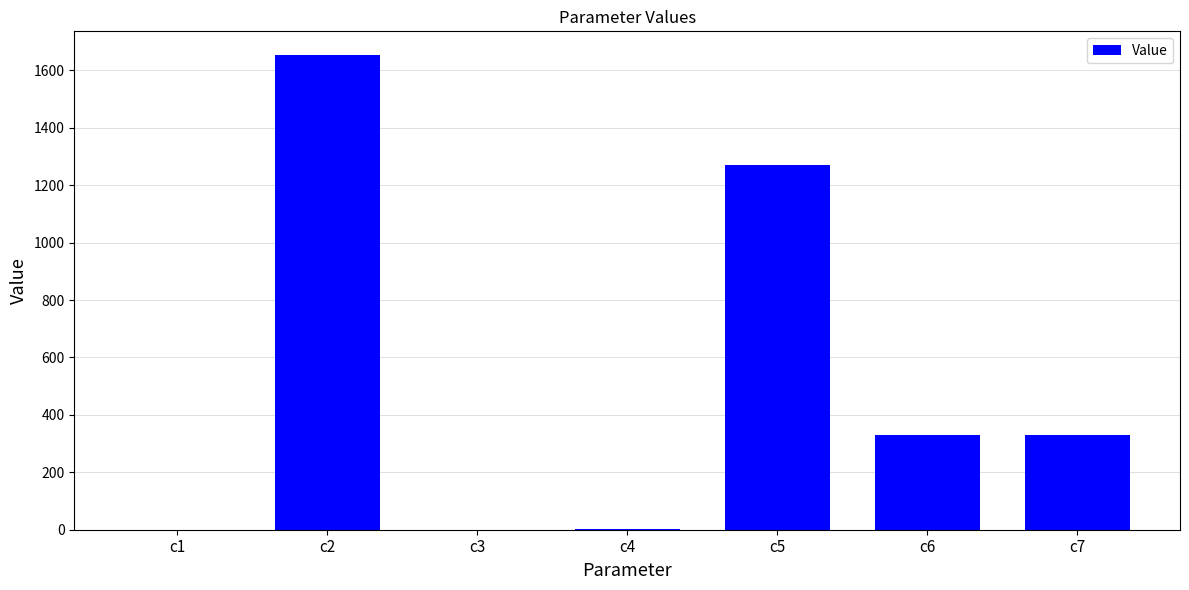

Is it true that the value at c6 is 328.8?

True